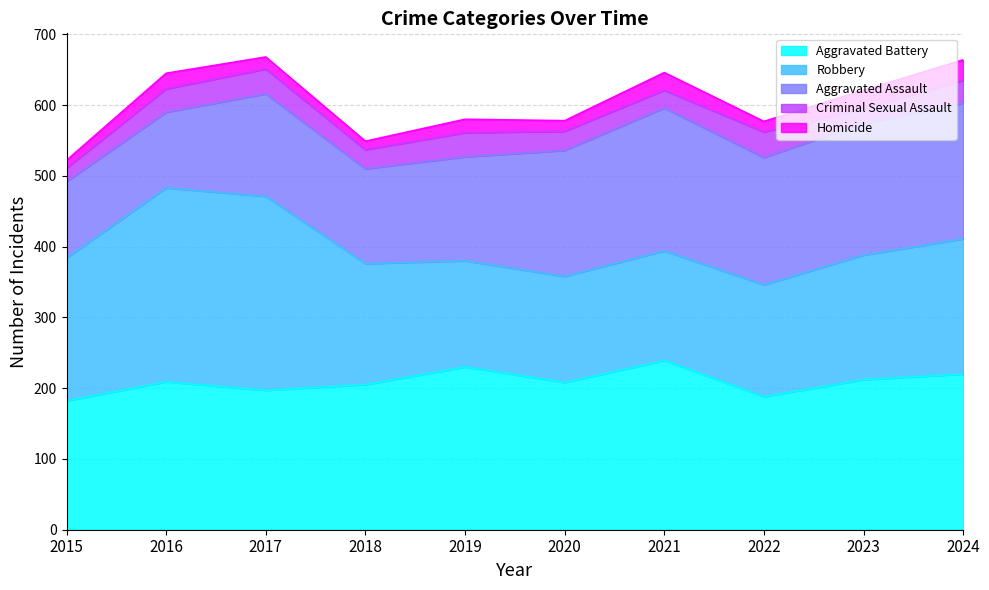

What is the value of the Robbery point at the 5th from the left?

150